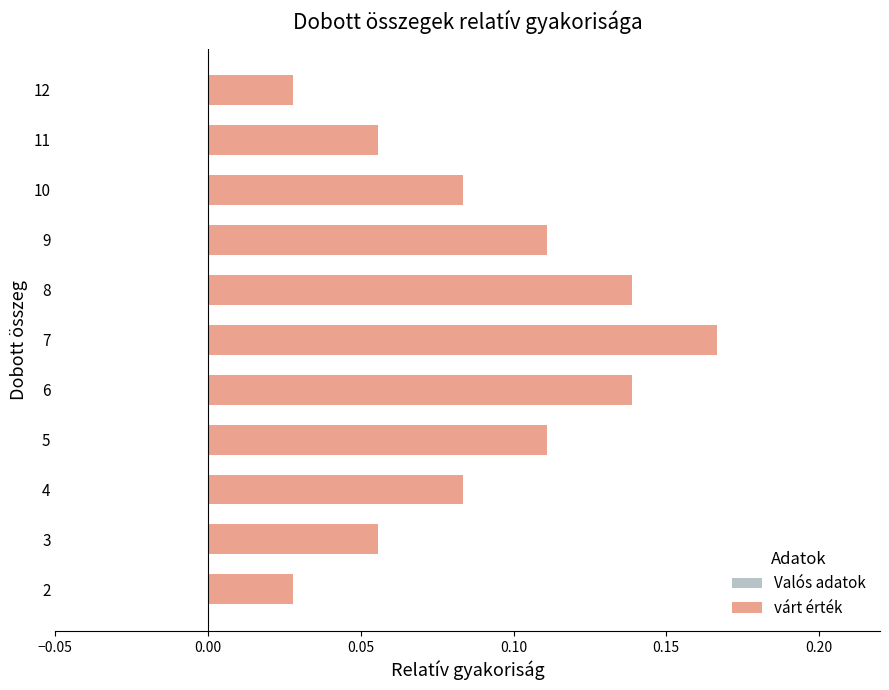

Is it true that the value at 4 is 0.0?

False